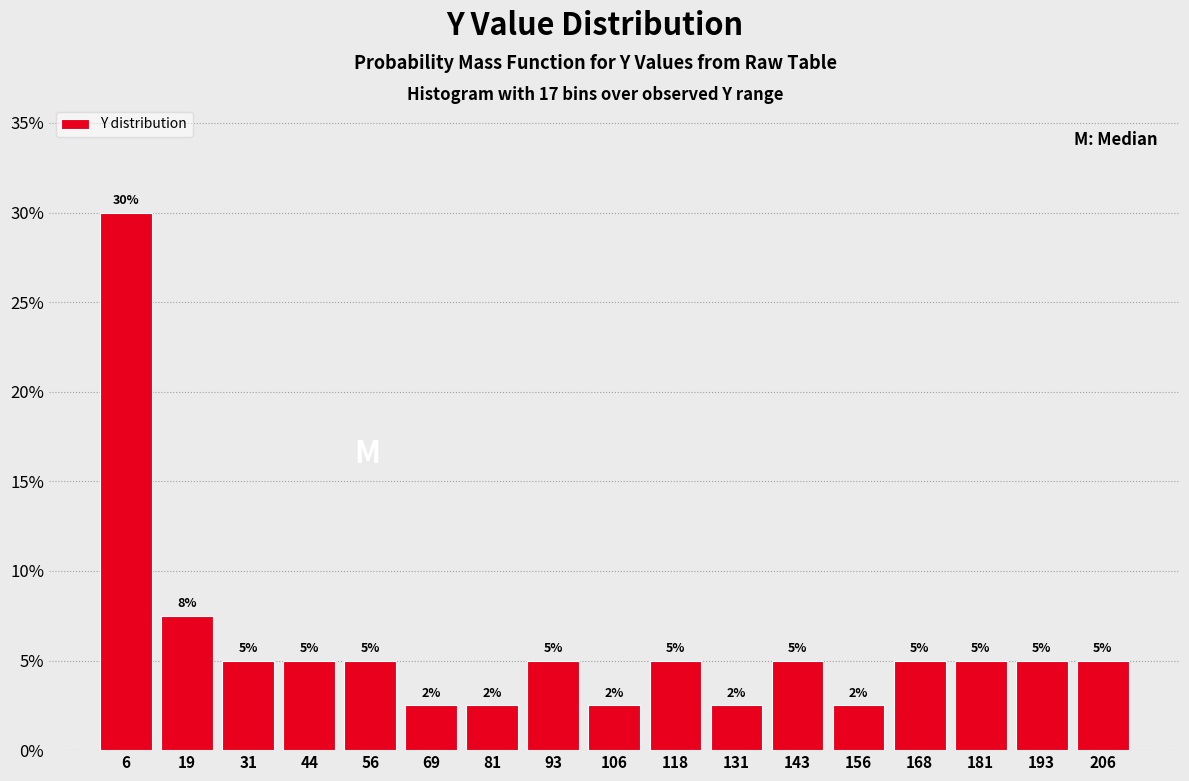

Over which range of the x-axis is the bar tallest?

0 to 12